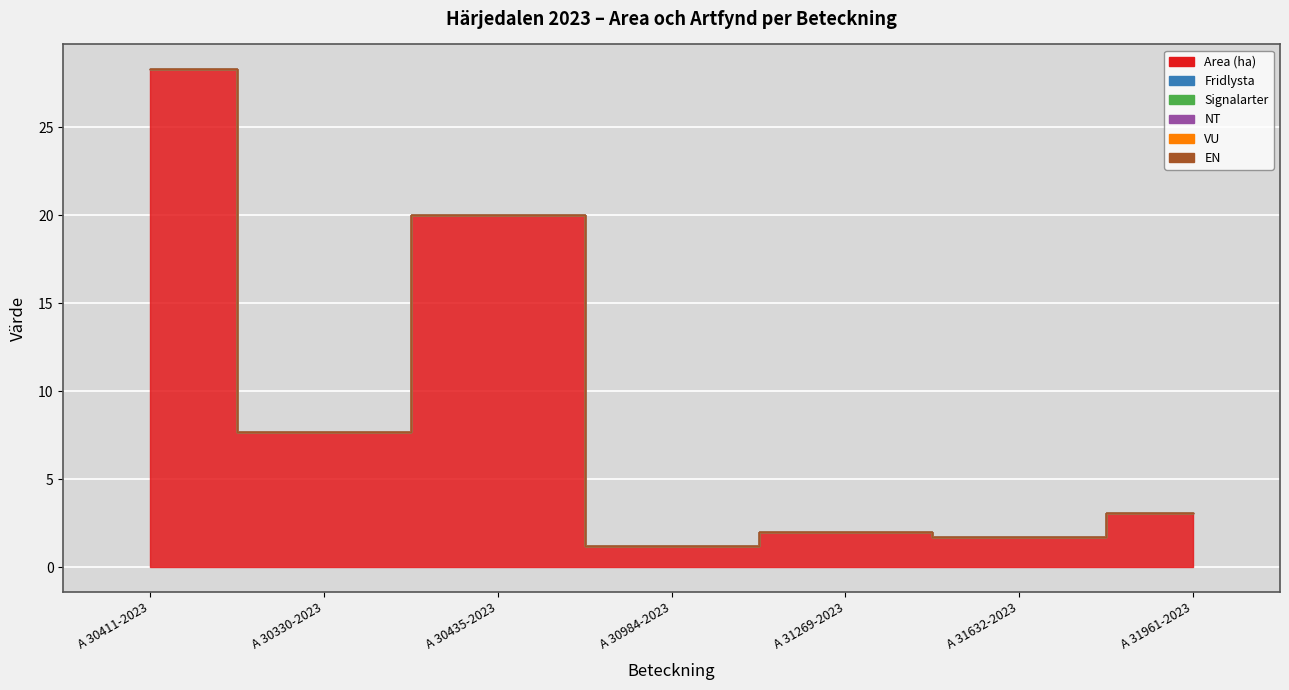

Which series has the largest total across all categories?

Area (ha)